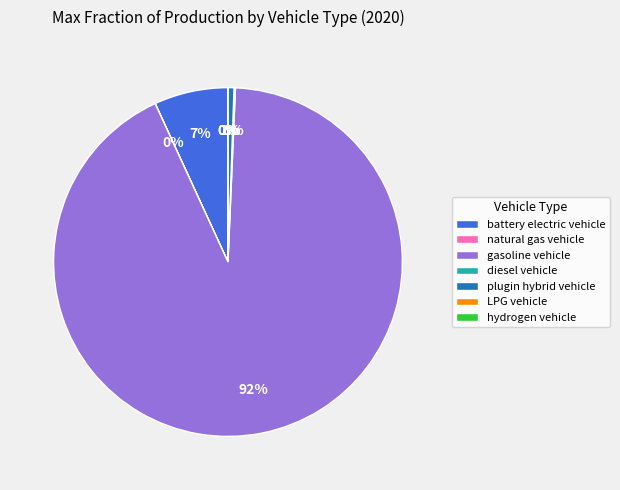

True or false: plugin hybrid vehicle accounts for 11% of the total.

False